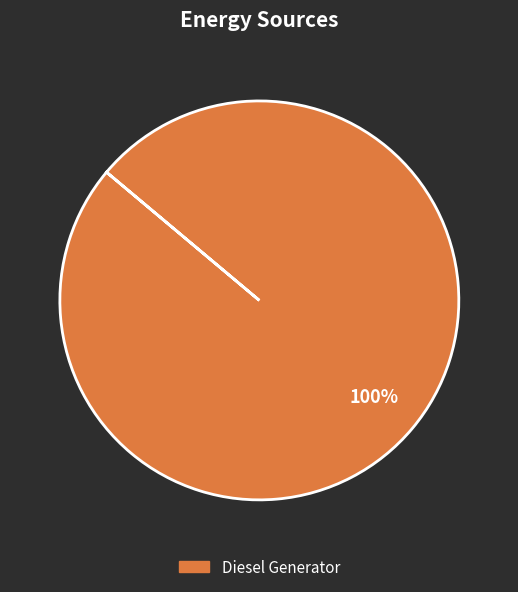

How many segments does this pie chart have?

1